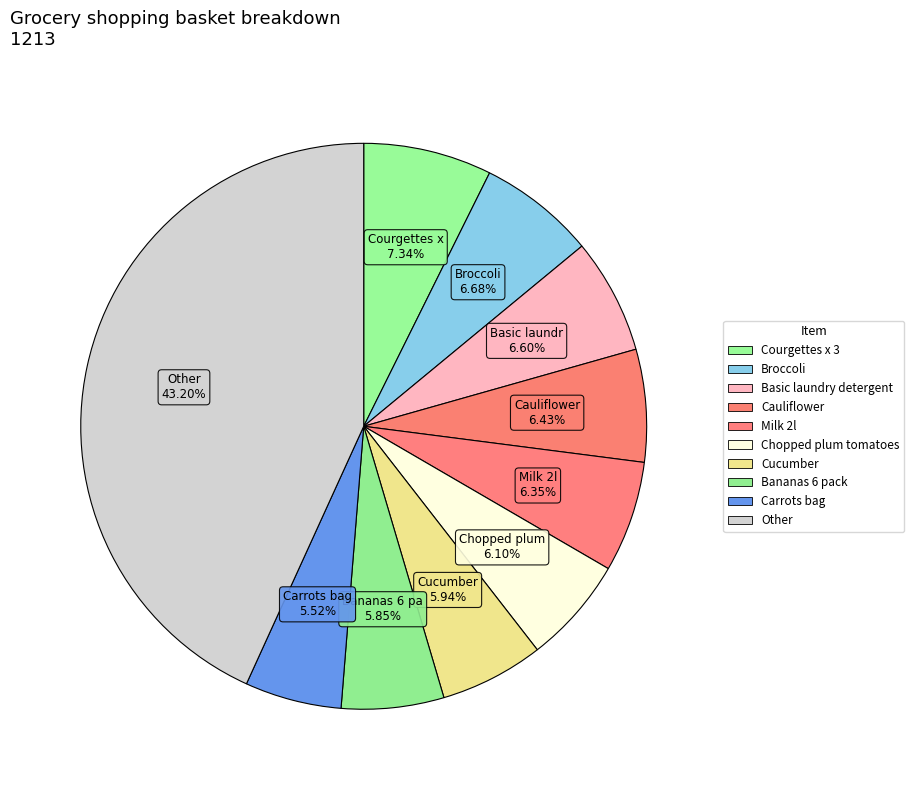

How many segments does this pie chart have?

10